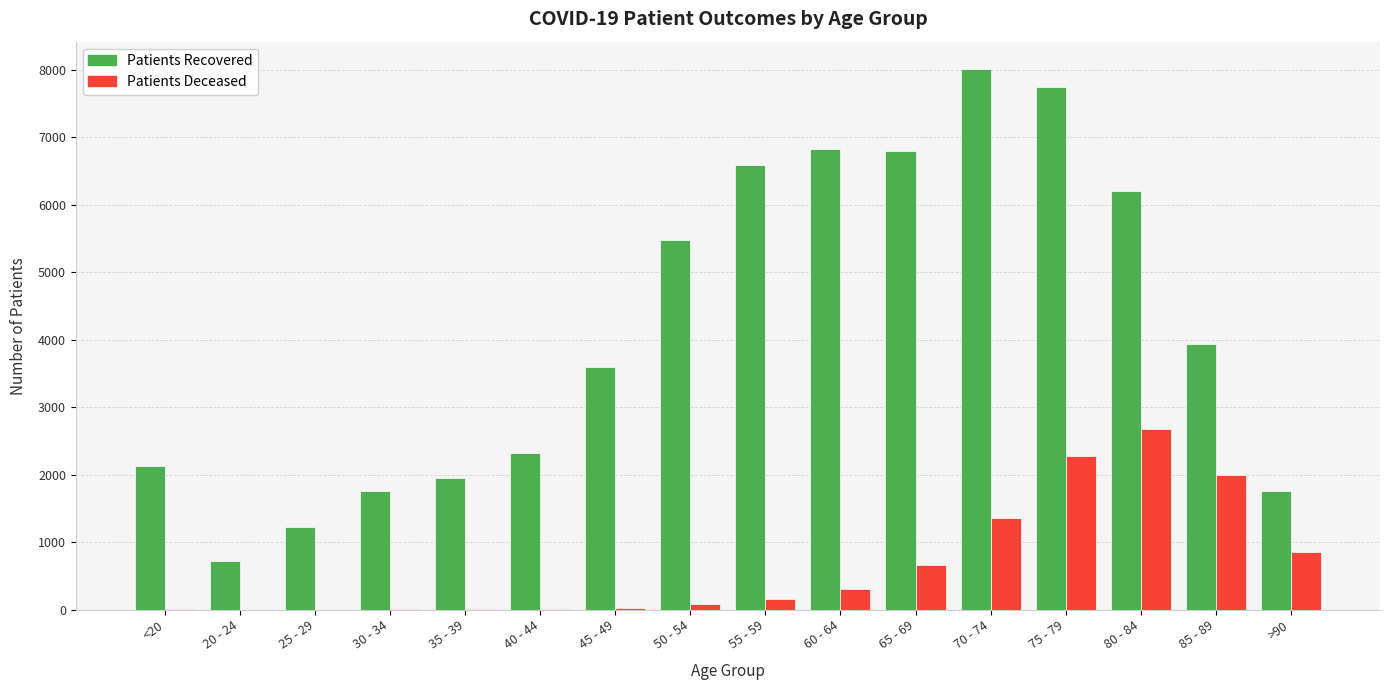

What is the greatest value displayed?

8014